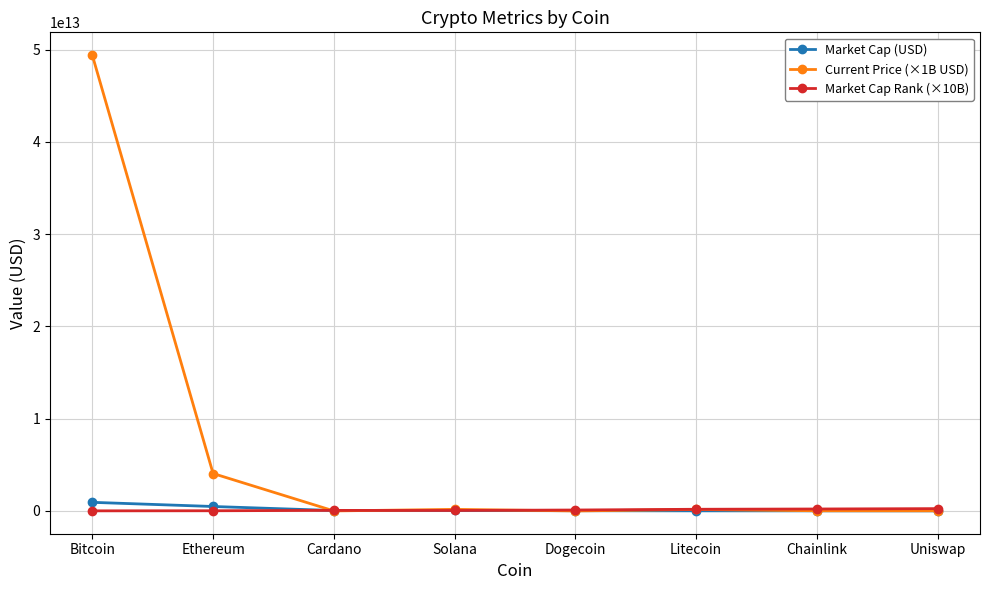

At which category is the sum across all series the highest?

Bitcoin